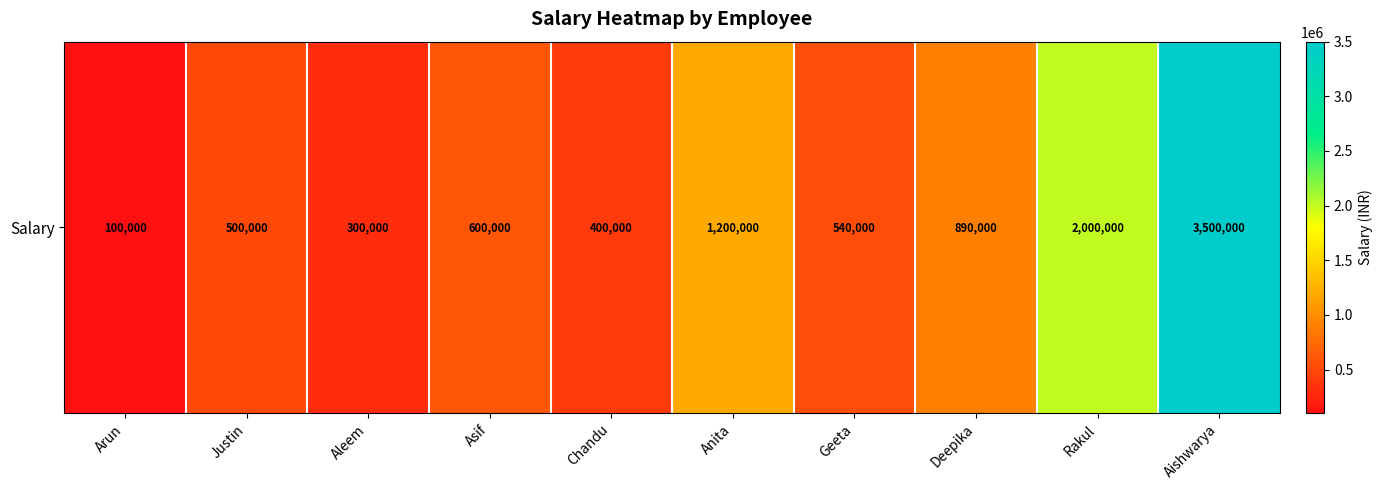

What is the change in value from Anita to Rakul?

+800000